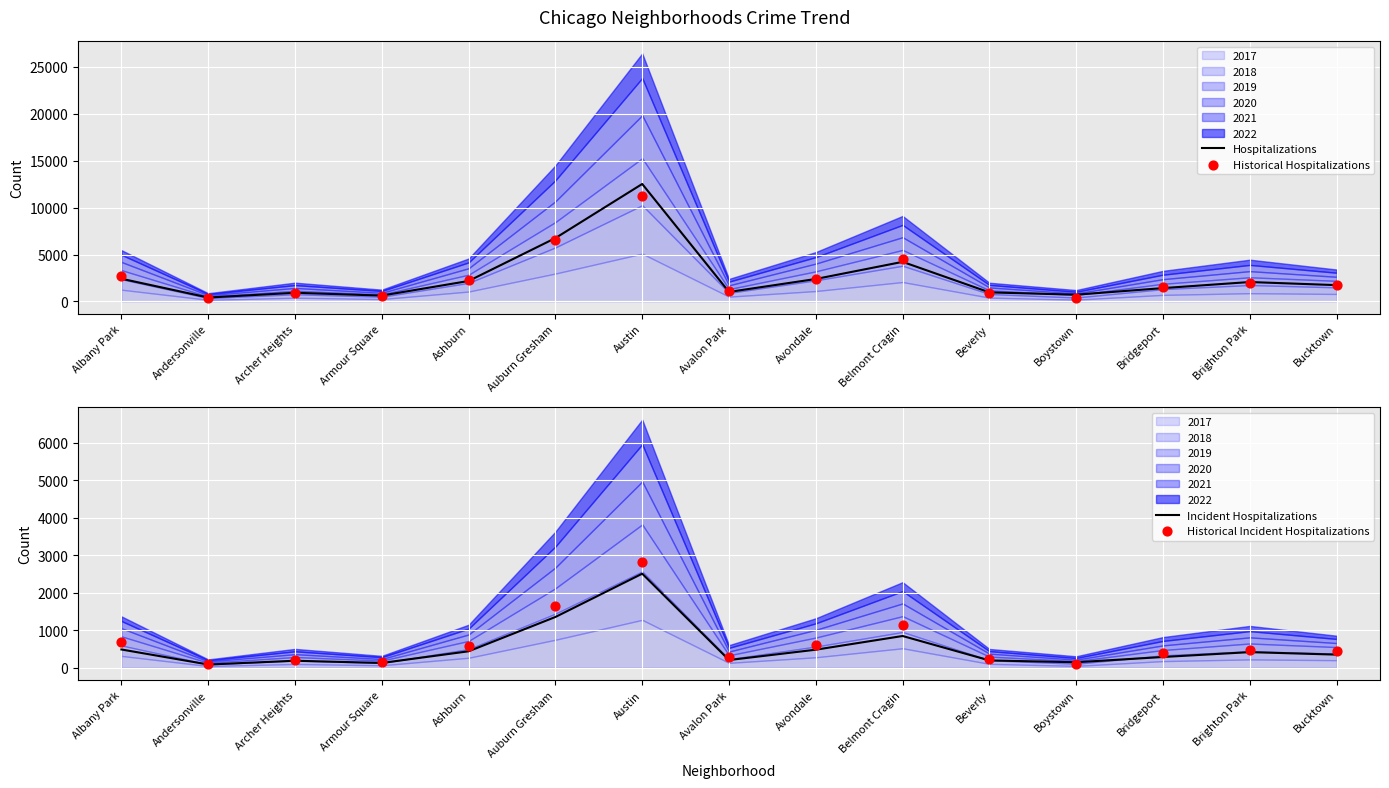

Which series has the largest Y range (max minus min)?

Hospitalizations